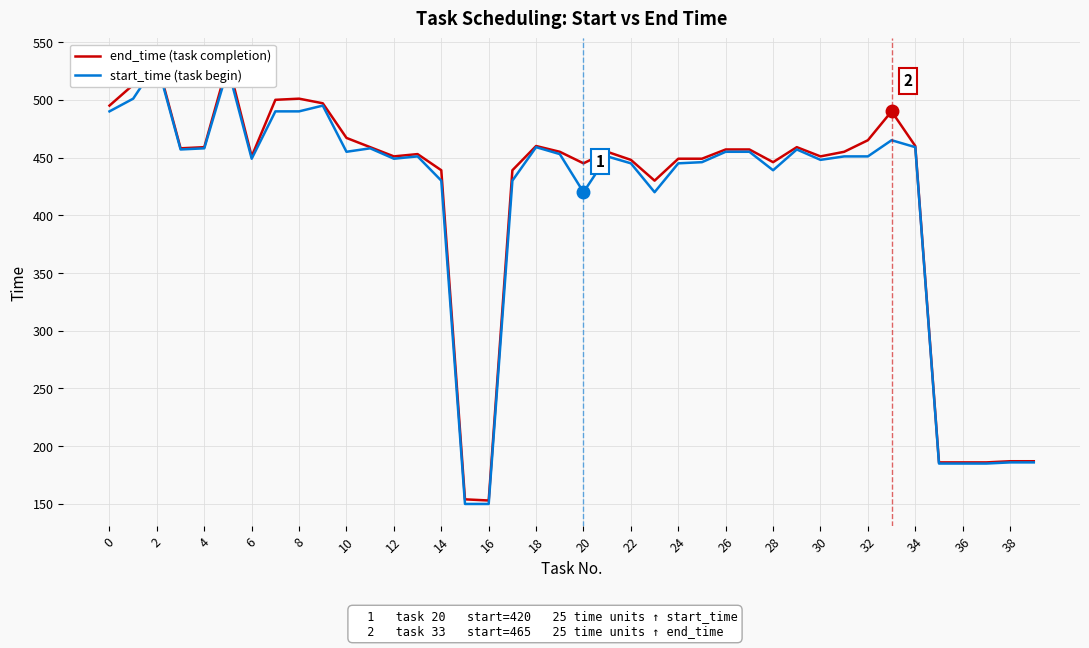

What is the value of the start_time (task begin) point at the 17th from the left?

150